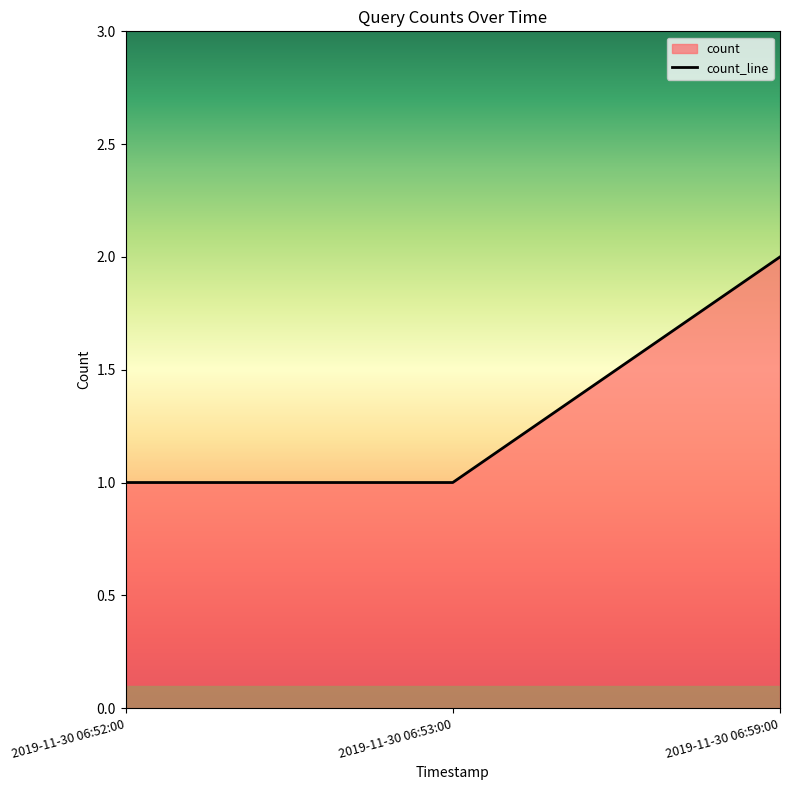

Reading left to right, list all the values displayed in this chart.

2019-11-30 06:52:00=1	2019-11-30 06:53:00=1	2019-11-30 06:59:00=2